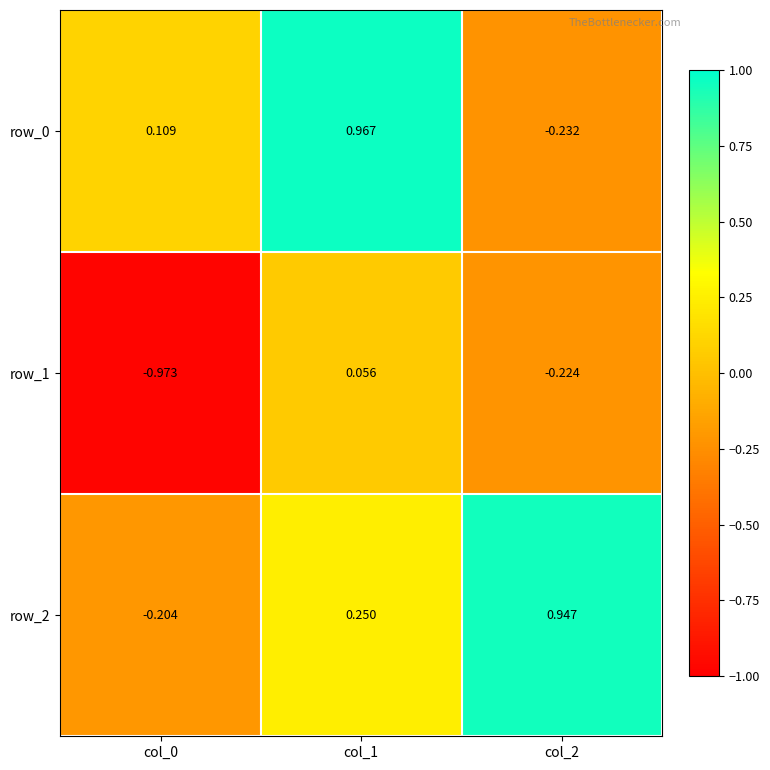

At col_2, list the series in order from smallest to largest.

row_0, row_1, row_2